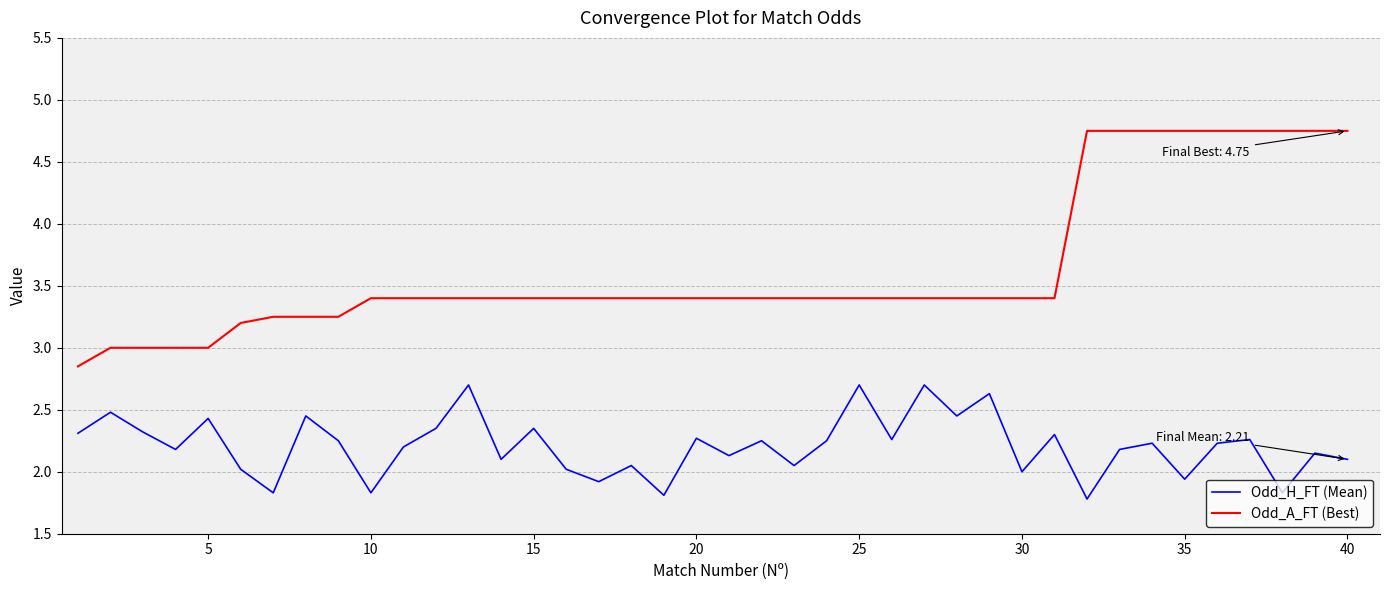

Which series has the largest total across all categories?

Odd_A_FT (Best)